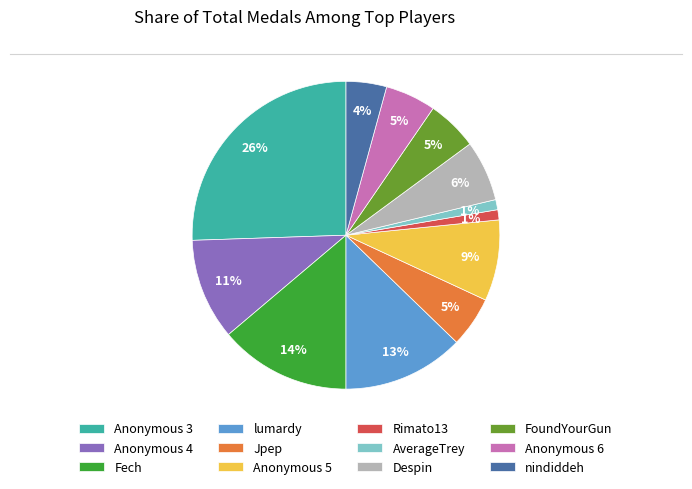

Which category has the biggest portion of the pie?

Anonymous 3